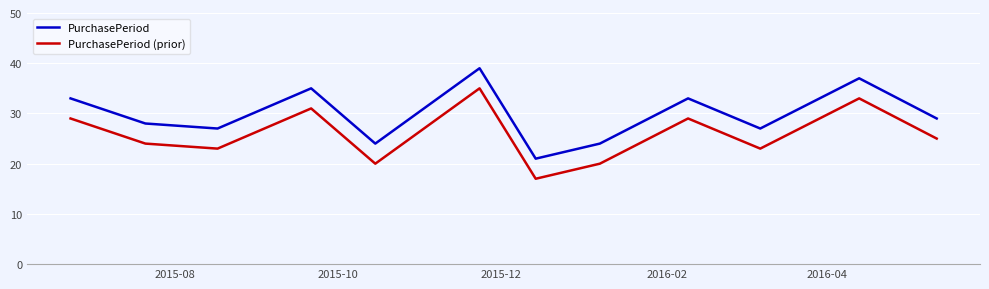

True or false: PurchasePeriod and PurchasePeriod (prior) cross at least once.

False